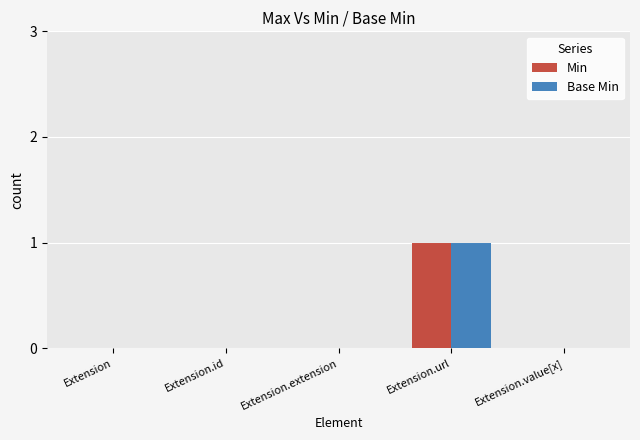

Does the chart contain stacked bars?

No